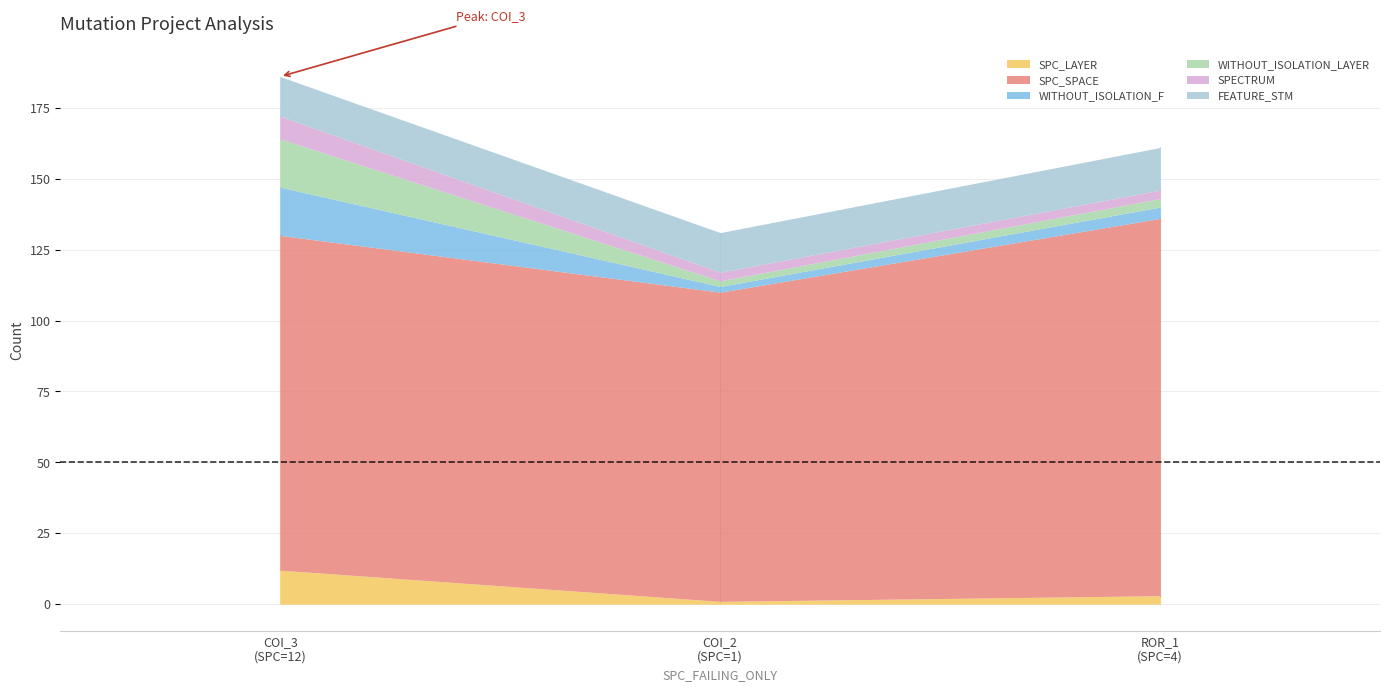

Does the chart have visible grid lines?

Yes